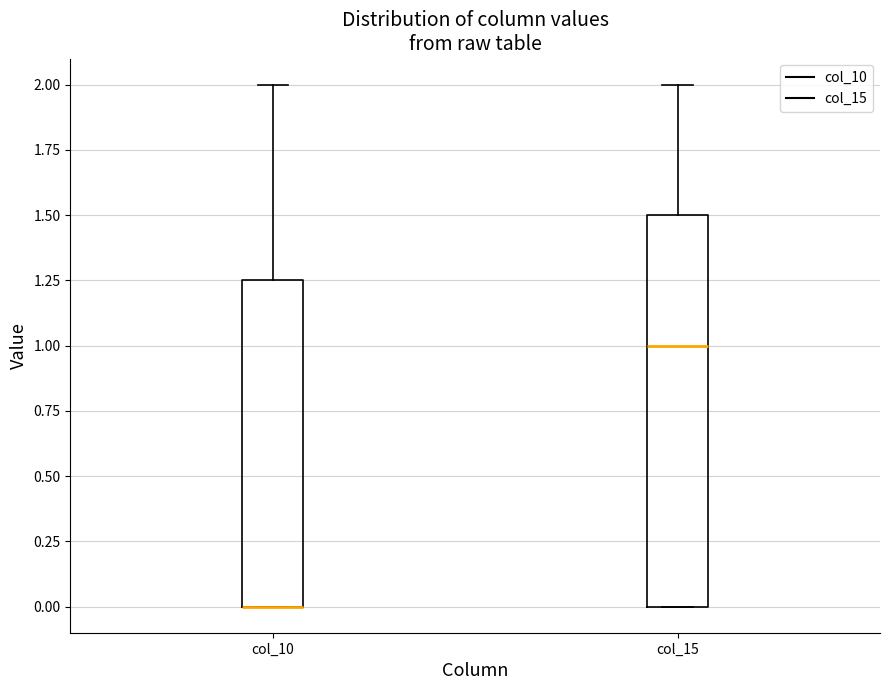

Where is the lower edge of the box for col_10 on the y-axis? The values are not printed on the chart, so give them approximately, as read against the axis.

0.00